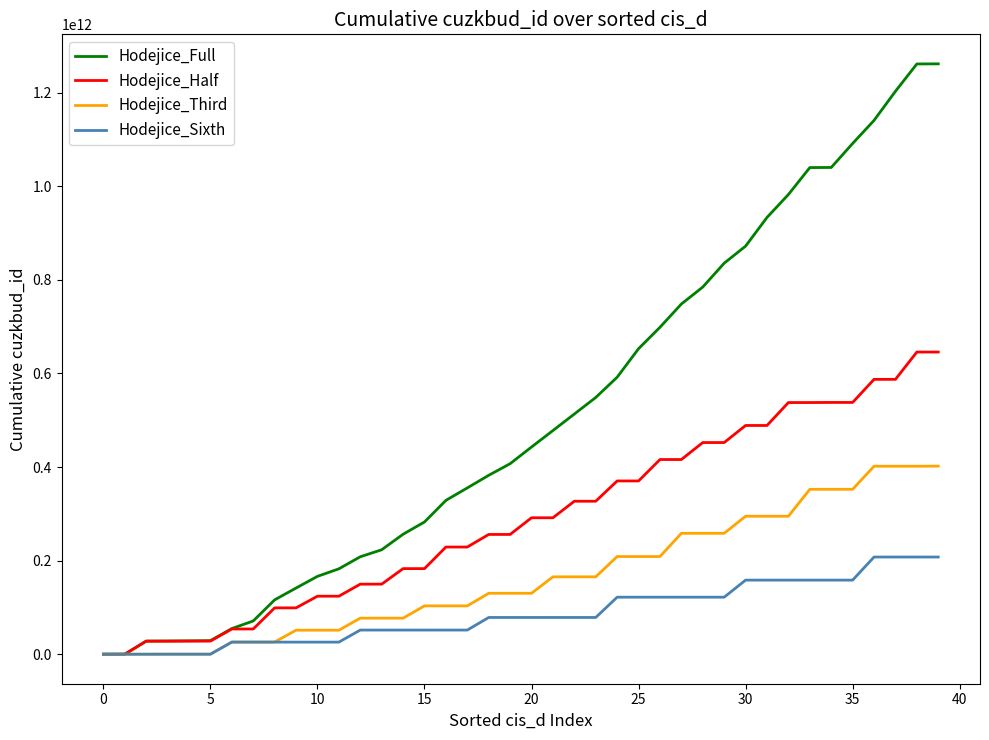

List the series in order of their overall mean, highest first.

Hodejice_Full, Hodejice_Half, Hodejice_Third, Hodejice_Sixth